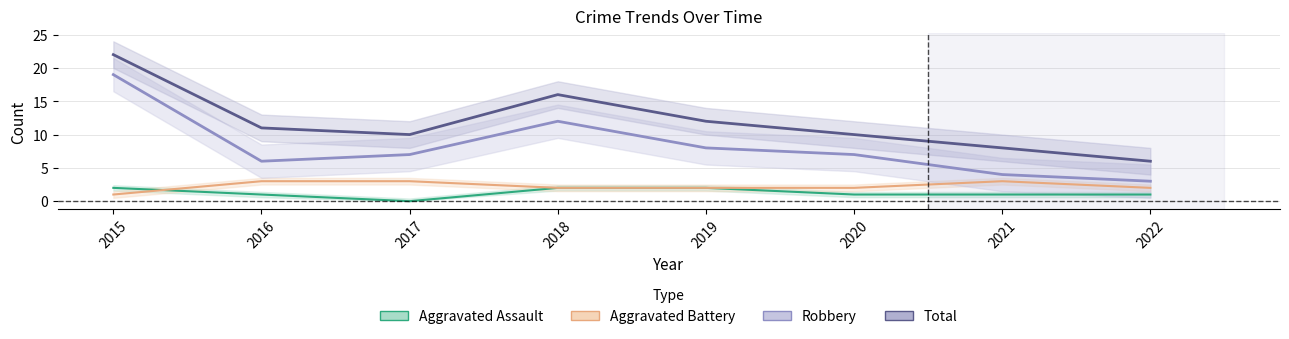

What is the sum of all Aggravated Battery values?

18